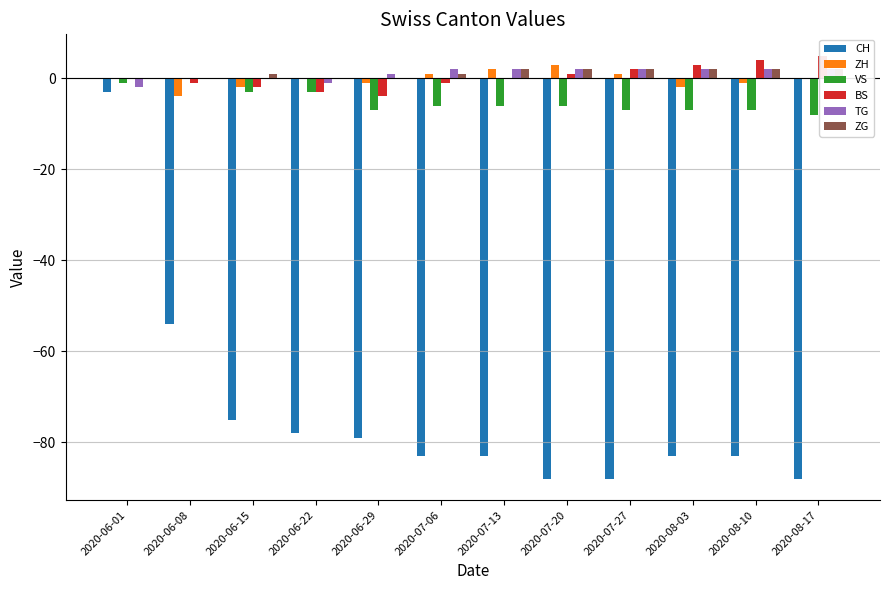

At how many categories does at least one series exceed -65?

12